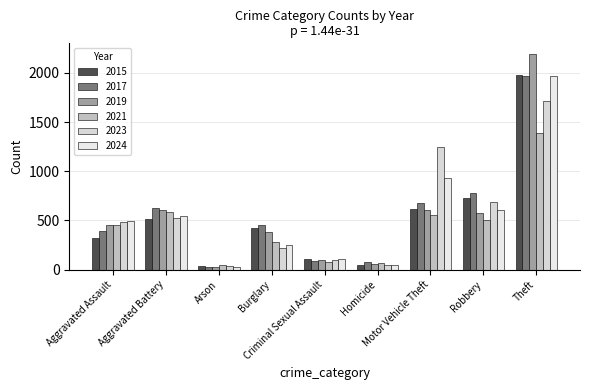

How many values in the 2021 series are below 452?

4